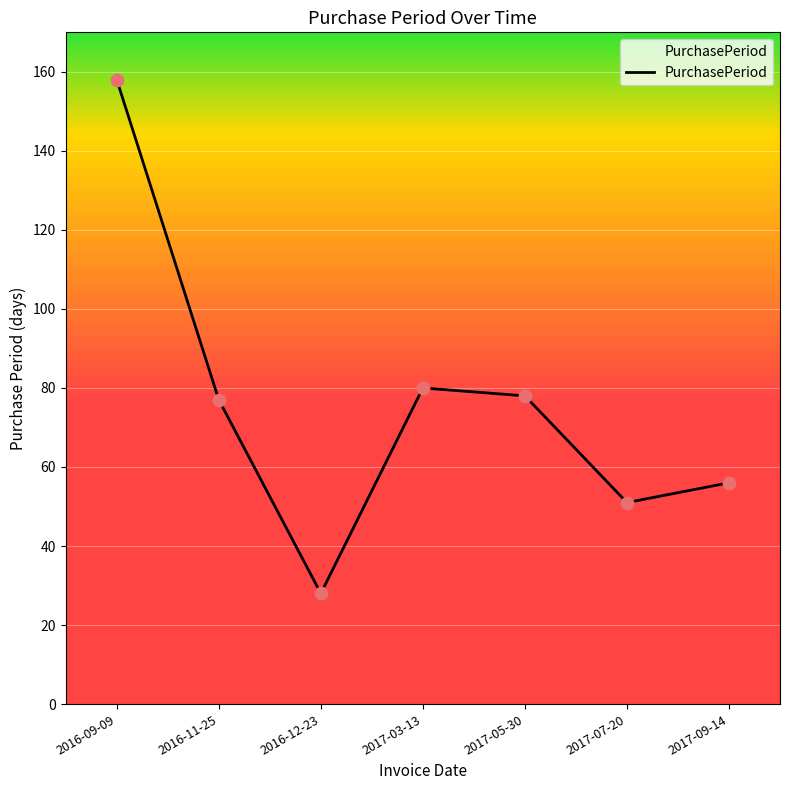

Approximately how many times larger is the value at 2017-09-14 compared to 2017-07-20?

1.1